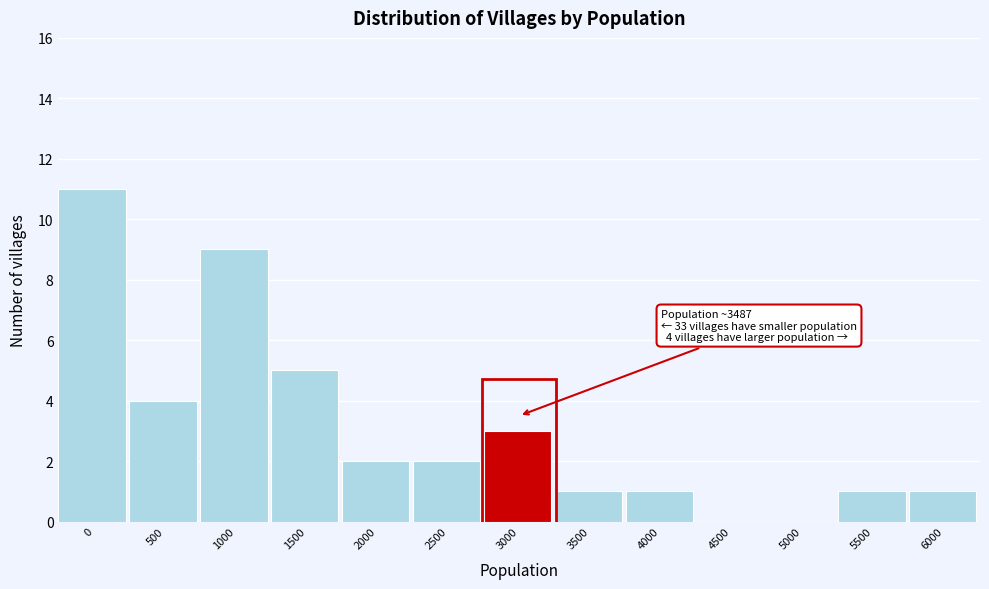

Reading left to right, what are all the values shown in this chart?

0=11	500=4	1000=9	1500=5	2000=2	2500=2	3000=3	3500=1	4000=1	4500=0	5000=0	5500=1	6000=1